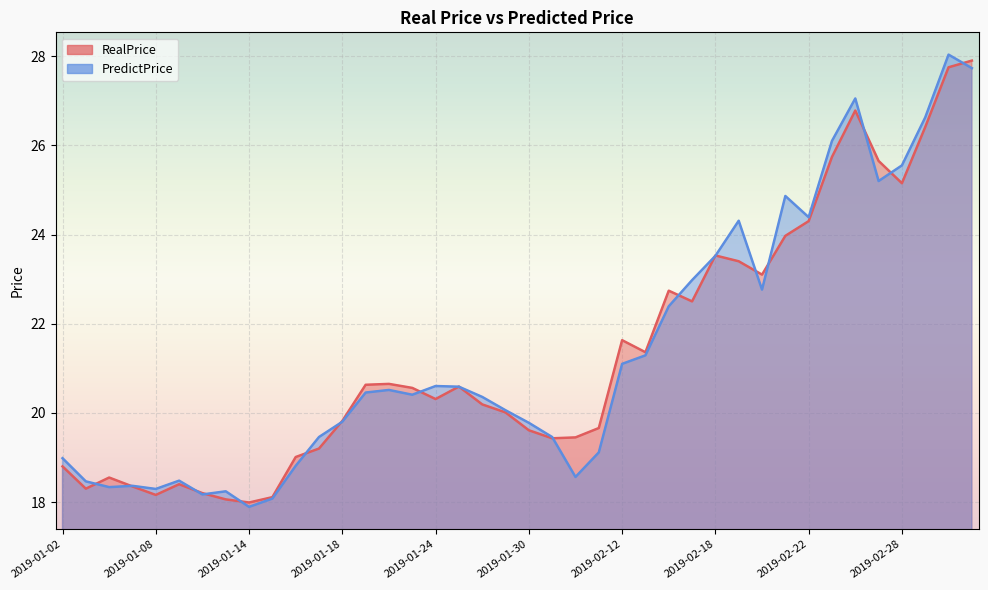

What is the label of the 7th point from the left?

2019-01-10